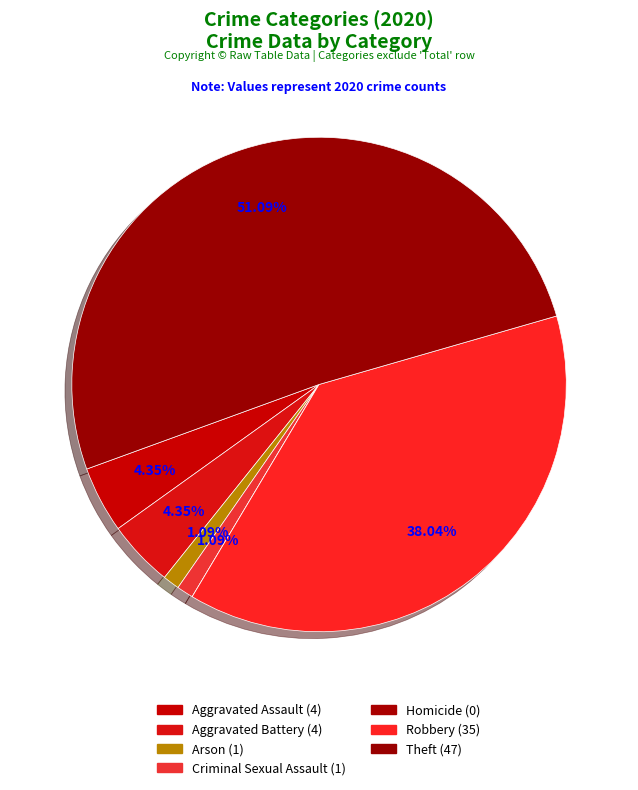

What is the total percentage of Criminal Sexual Assault and Homicide?

1.1%